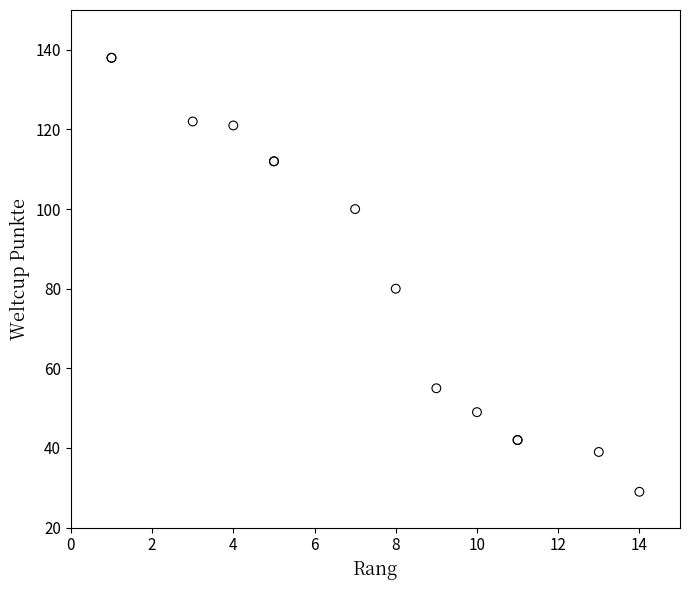

What Y value in the scatter plot is closest to 83?

80